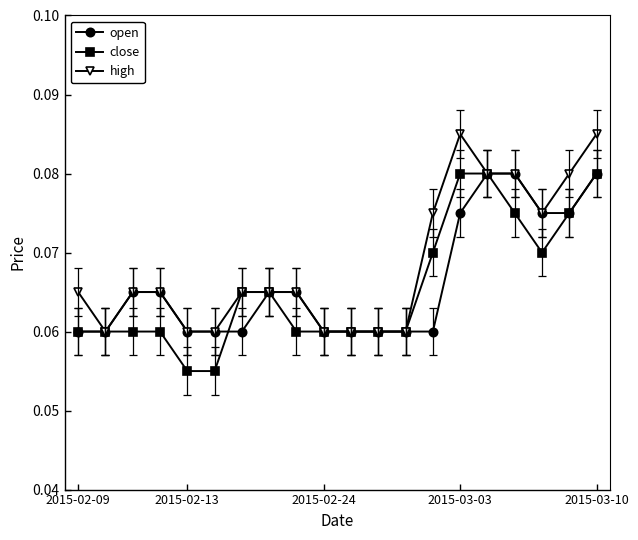

At how many categories does at least one series exceed 0?

20